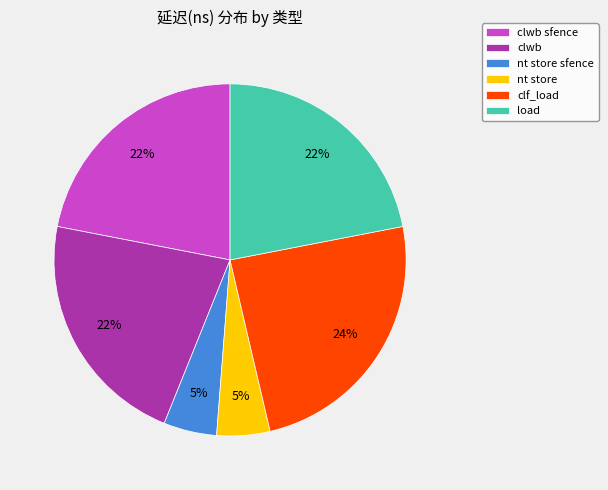

Which slice is the largest?

clf_load